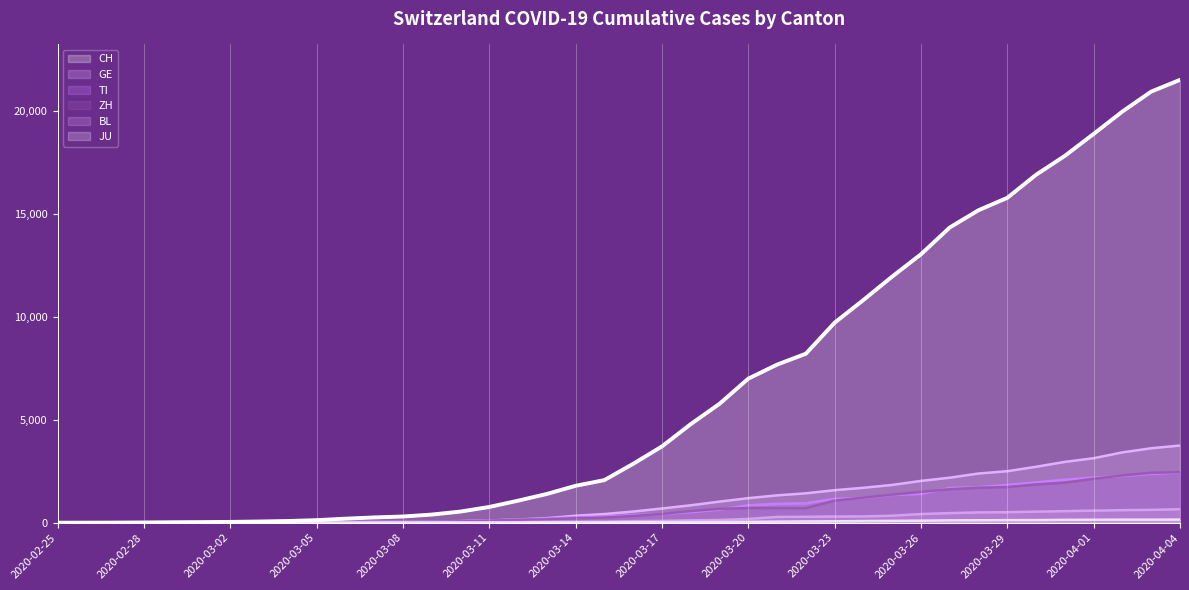

Read the CH value at 2020-03-19.

5781